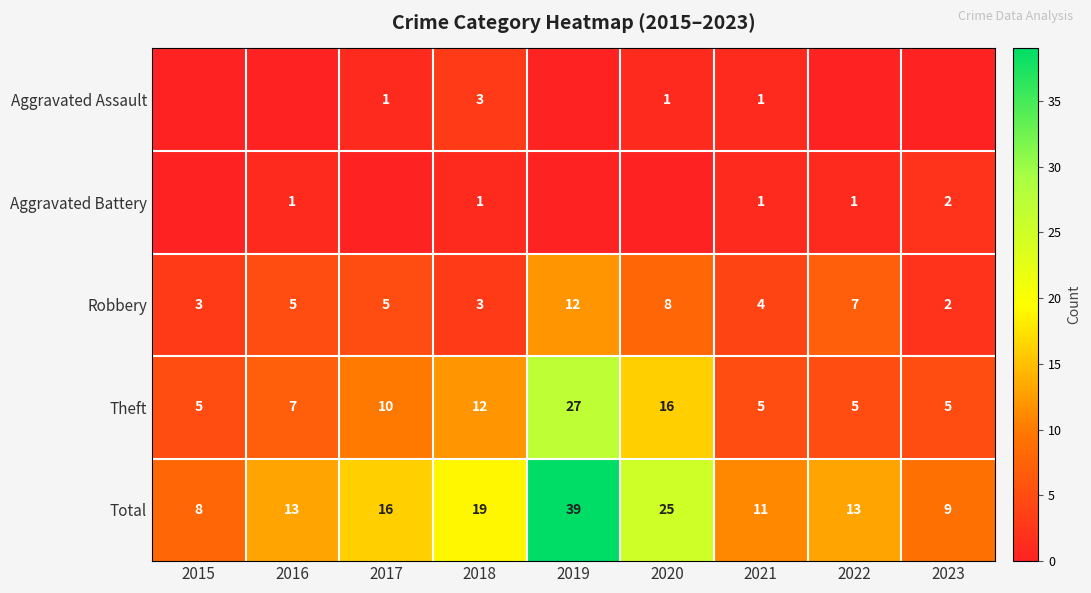

What is the maximum value for Theft?

27